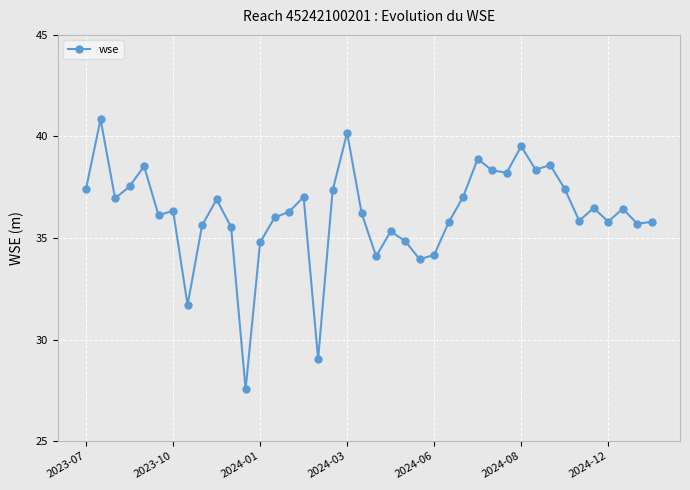

What is the value of the 33rd point from the left?

38.6